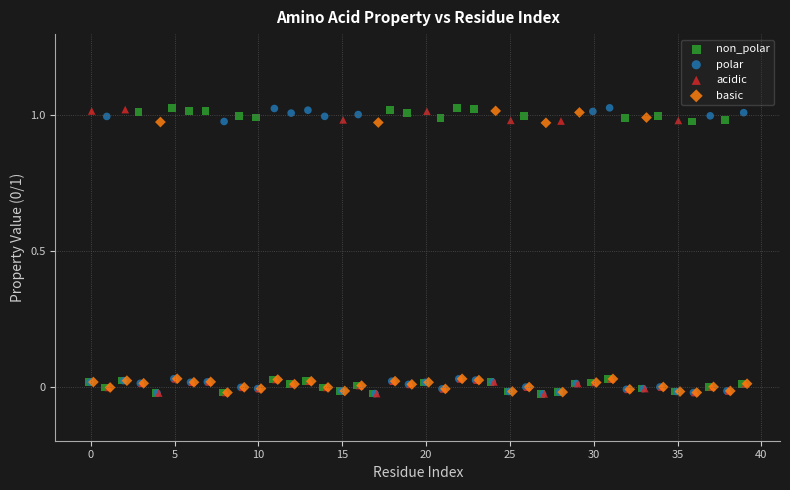

What are all the series names shown in the legend?

non_polar, polar, acidic, basic